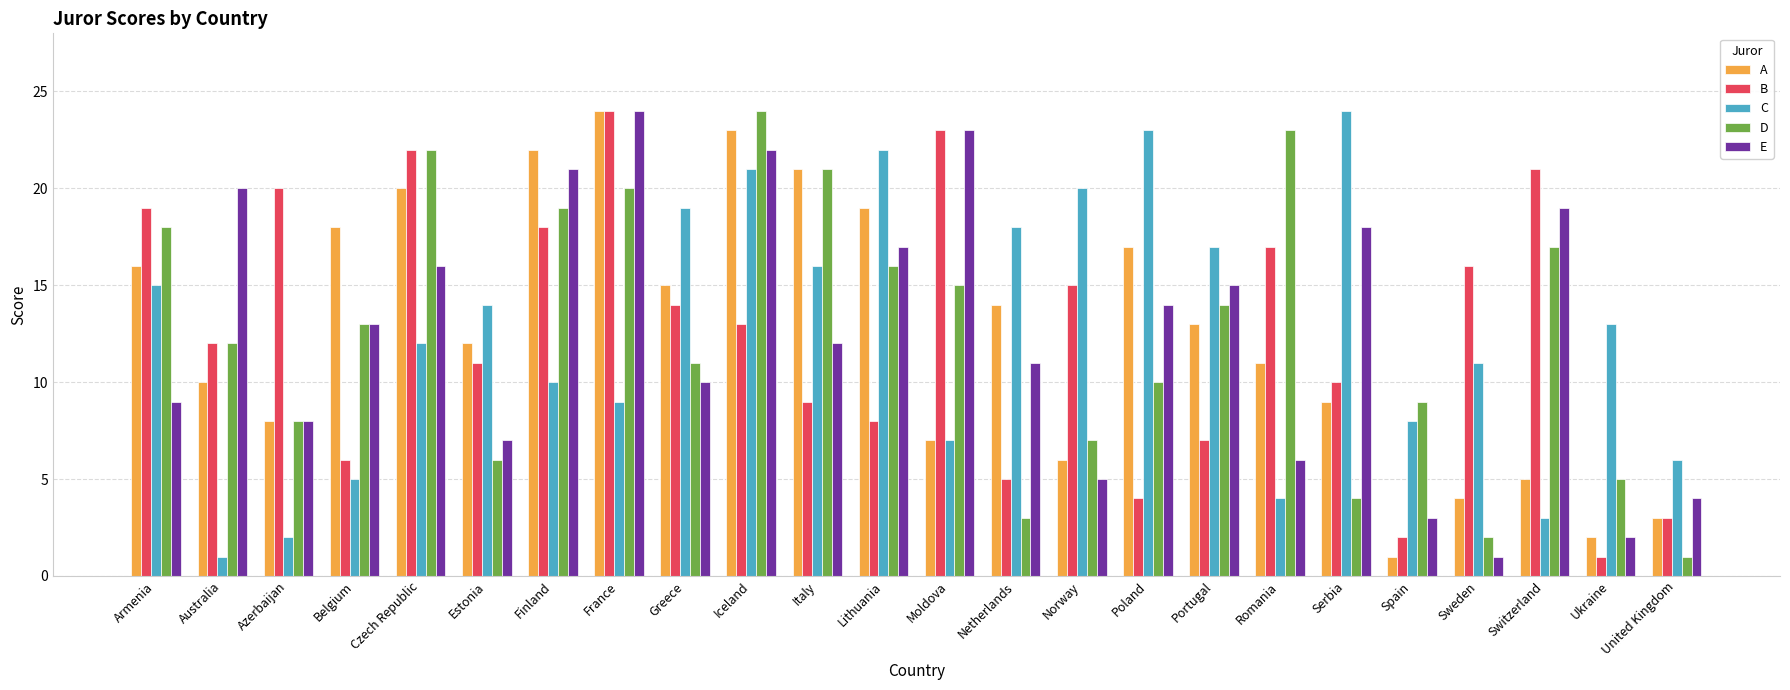

How many data points does each series have?

24